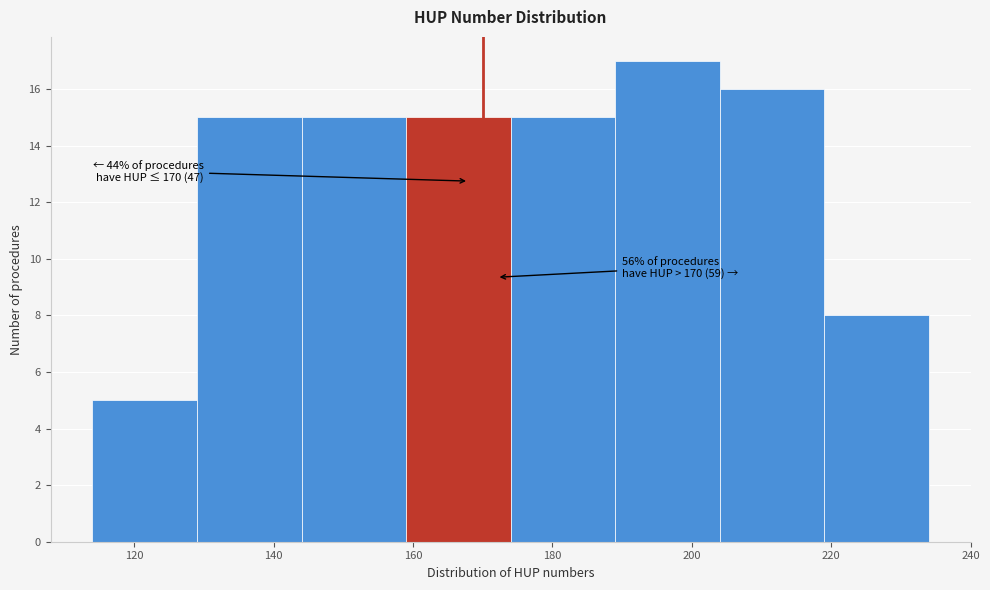

Which range on the x-axis has the tallest bar?

189 to 204